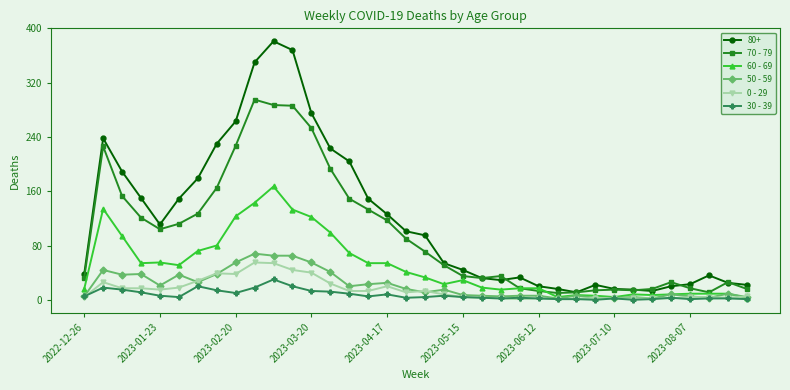

Which series has the largest total across all categories?

80+